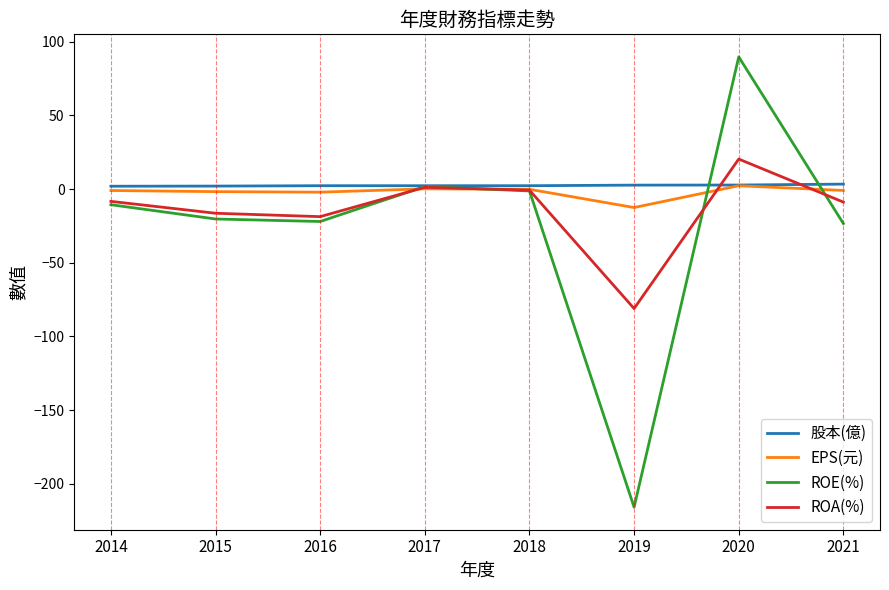

Which series has the widest spread of values?

ROE(%)